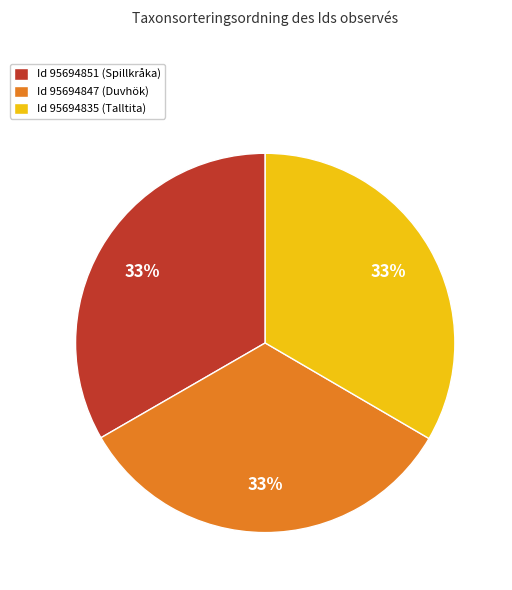

What percentage is the Id 95694847 (Duvhök) slice, to the nearest percent?

33%